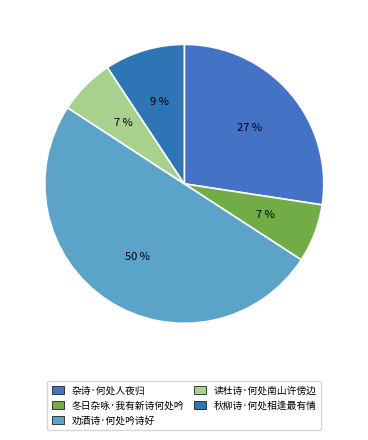

How many segments does this pie chart have?

5